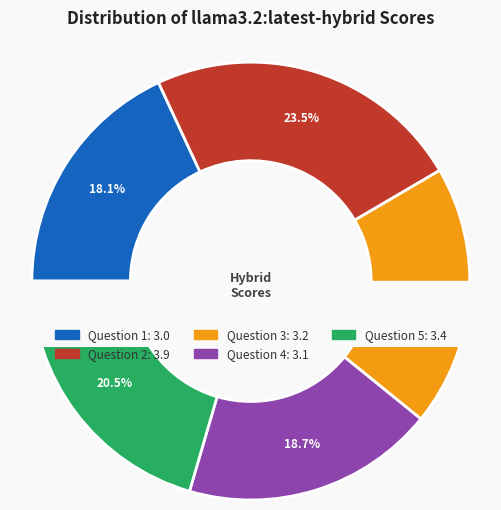

What percentage is the Question 3 slice, to the nearest percent?

19%